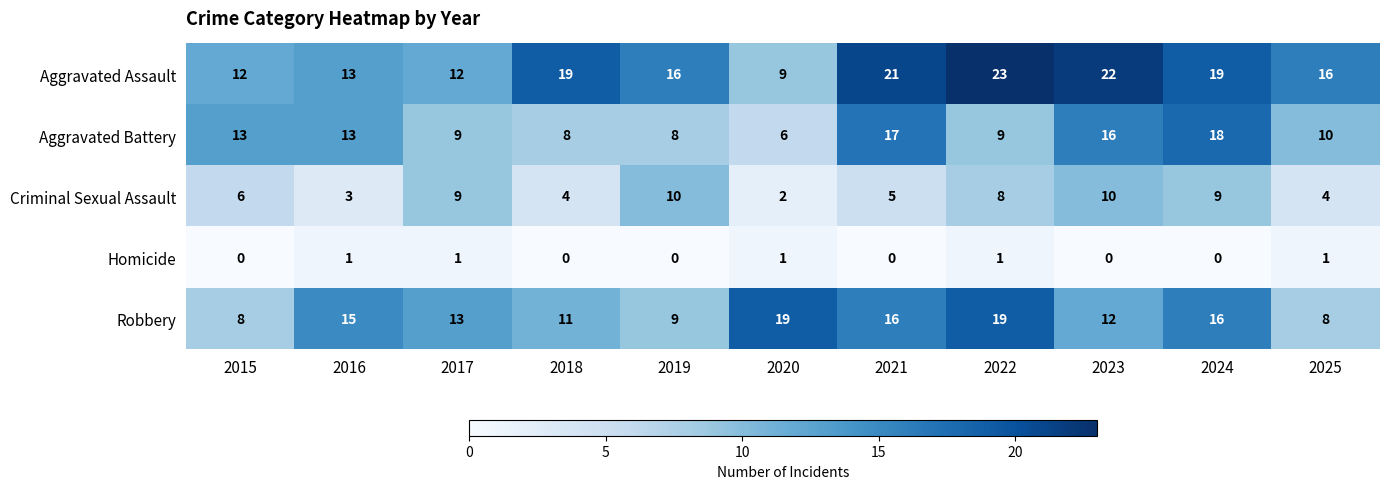

How many series are shown in this chart?

5